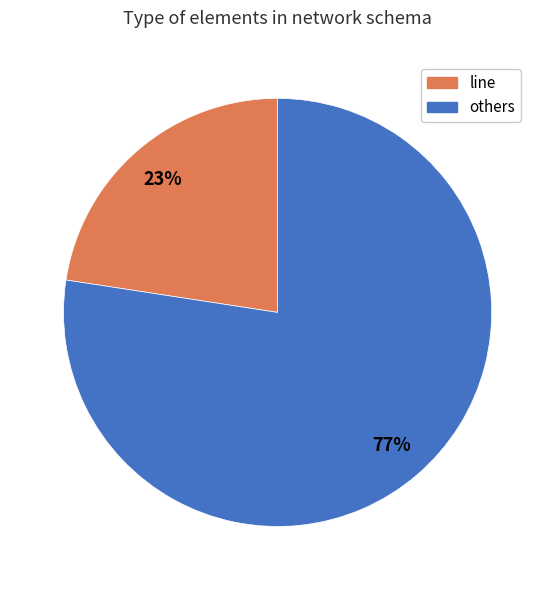

What is the largest slice in the pie chart?

others